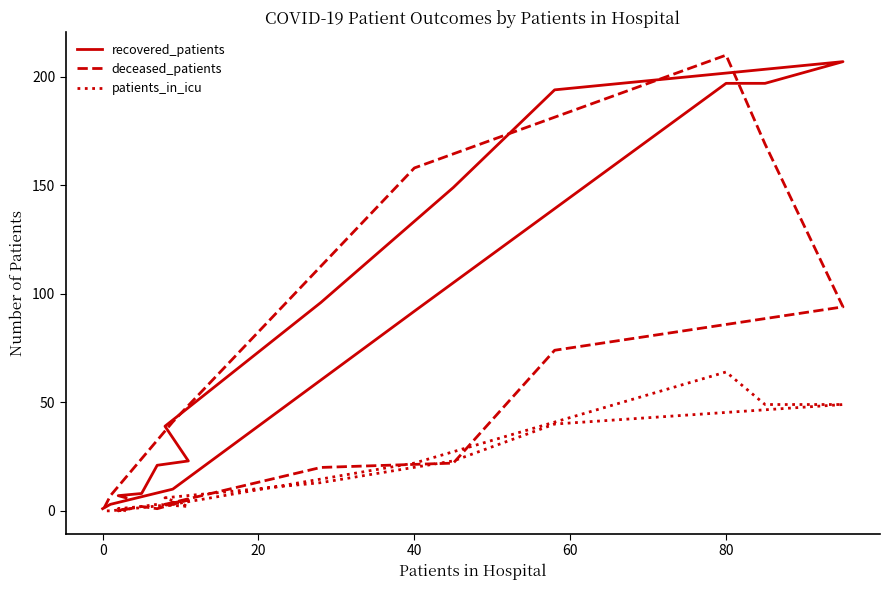

Which series has the widest spread of values?

deceased_patients